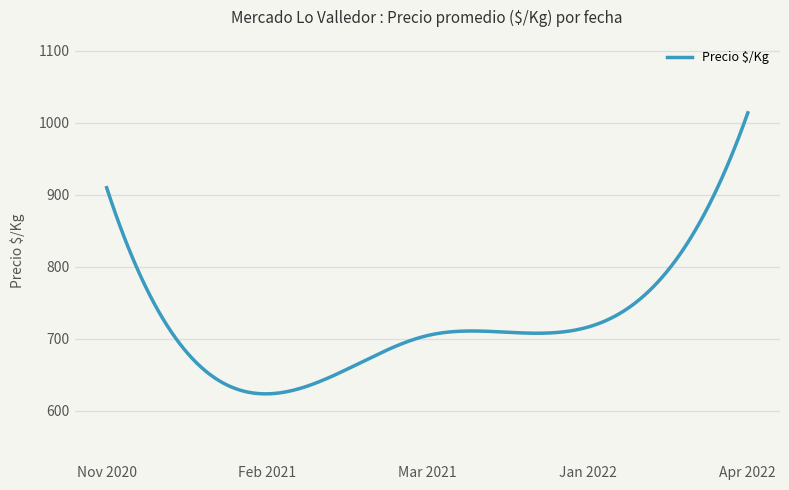

What is the maximum value shown in the chart?

1014.0